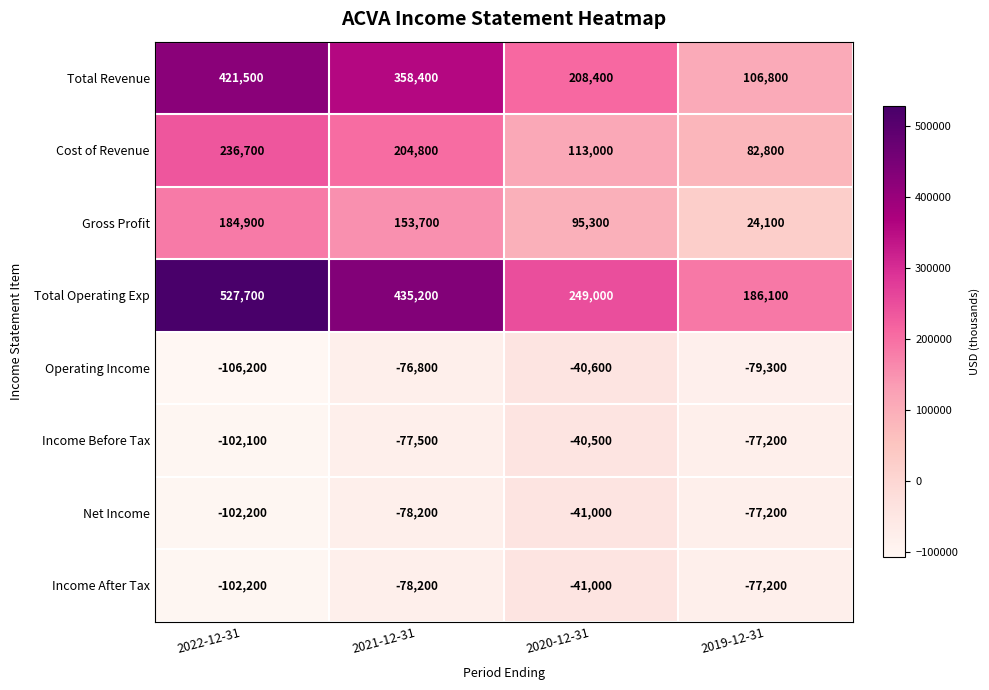

At which category is the sum across all series the highest?

2022-12-31